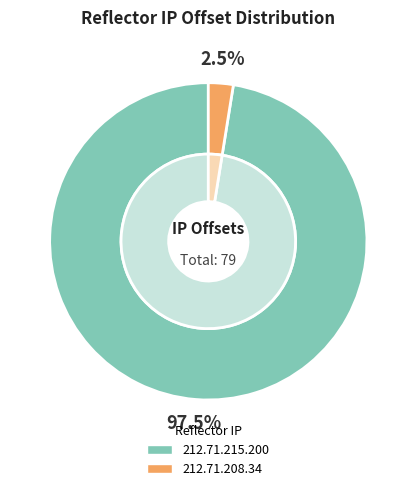

What percentage is the 212.71.208.34 slice, to the nearest percent?

3%